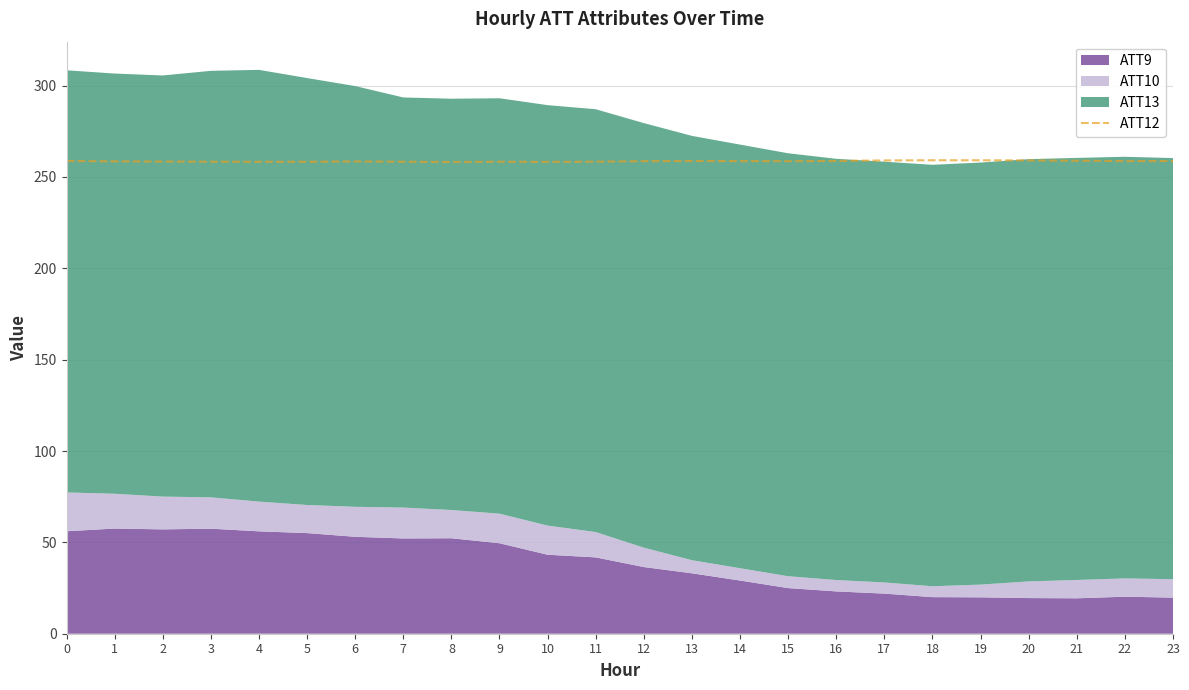

True or false: ATT12 has a value of 258.3 at 10.

True